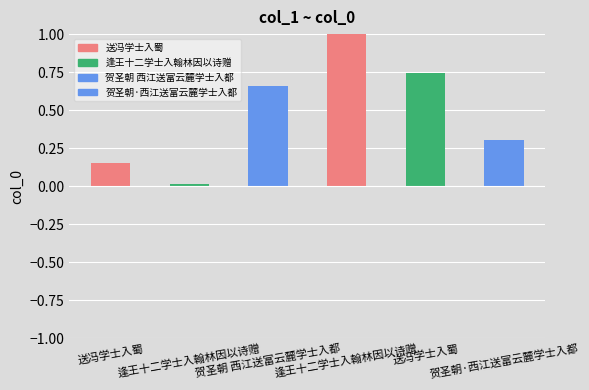

How many data points does each series have?

6